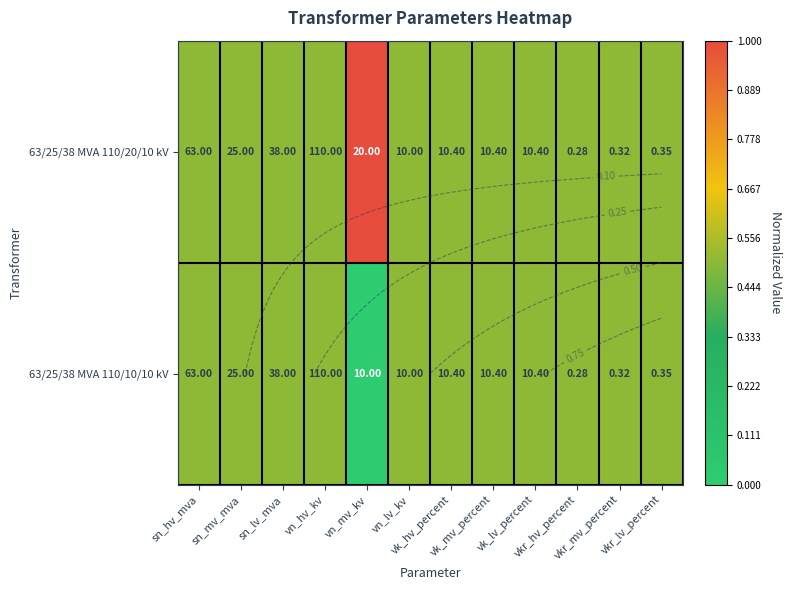

Which series has the widest spread of values?

63/25/38 MVA 110/10/10 kV